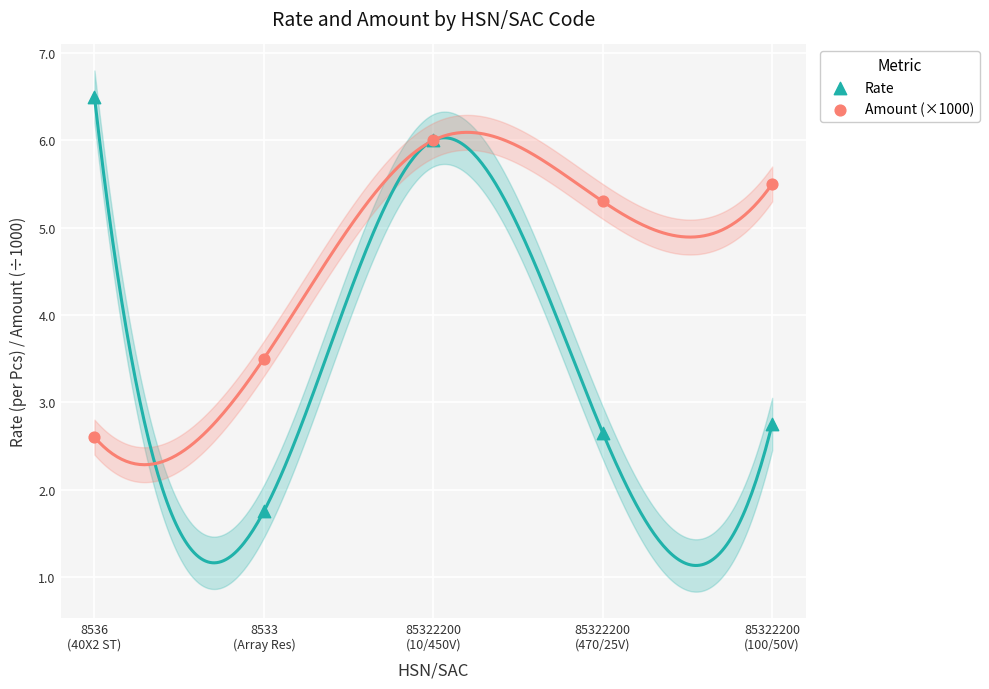

Which series reaches the maximum Y coordinate?

Rate